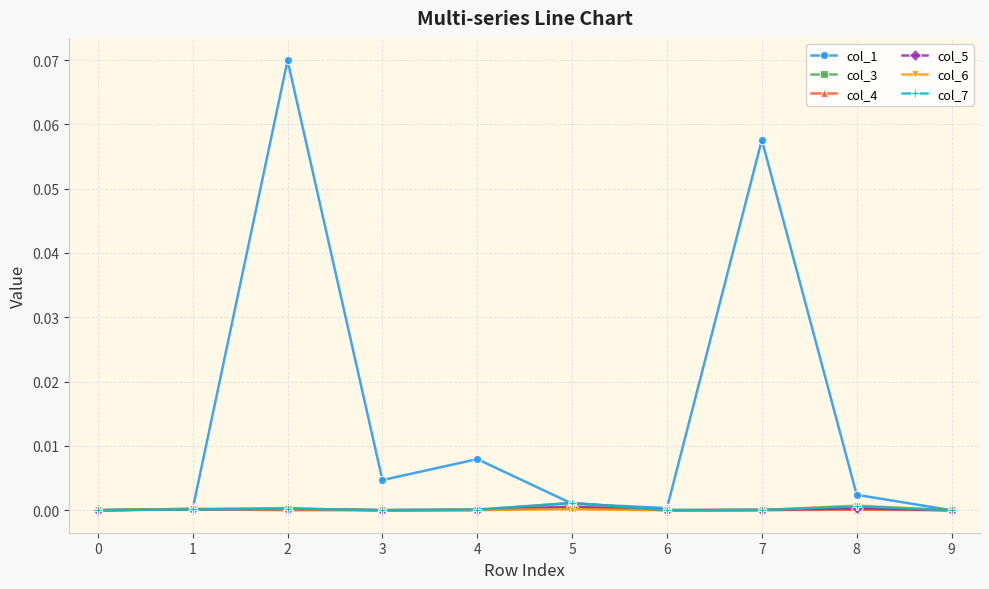

How many data points does each series have?

10